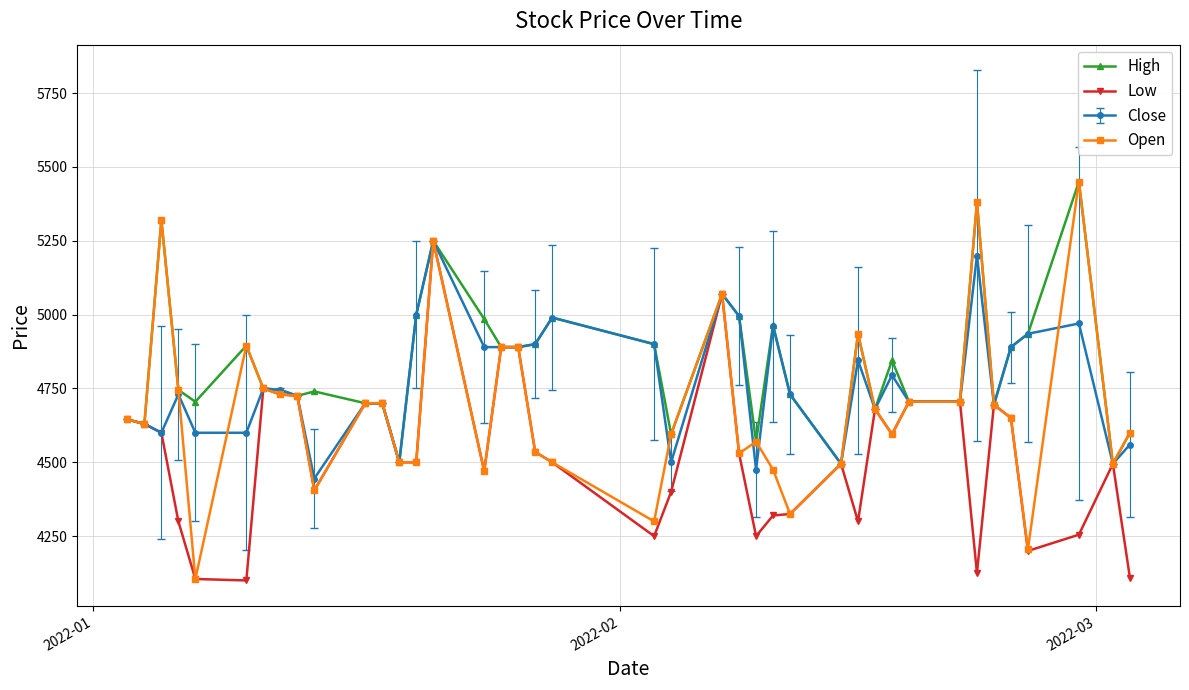

Rank the series by their average value, from lowest to highest.

Low, Open, Close, High